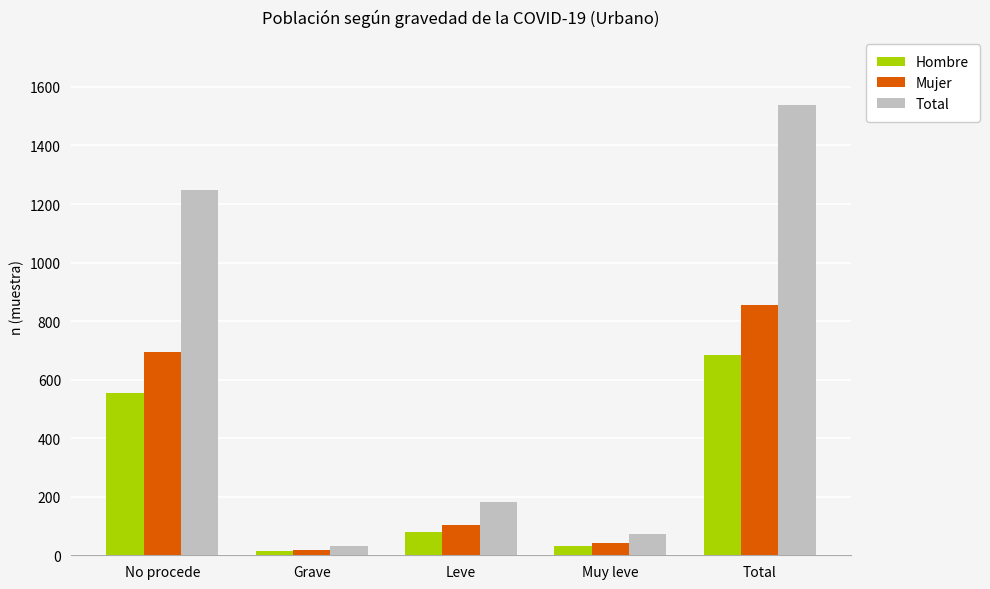

List the labels in order of Total value, smallest first.

Grave, Muy leve, Leve, No procede, Total